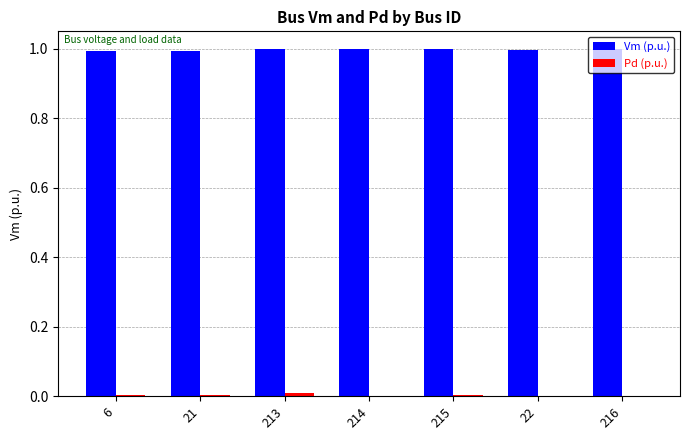

What is the greatest value displayed?

1.0